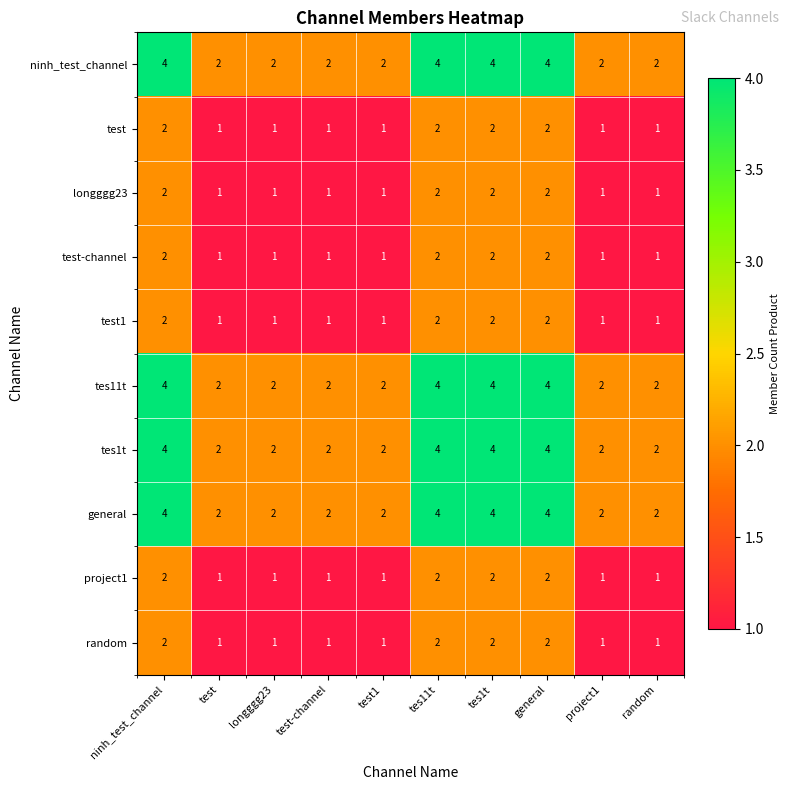

Count the project1 values in the range 1 to 2.

10